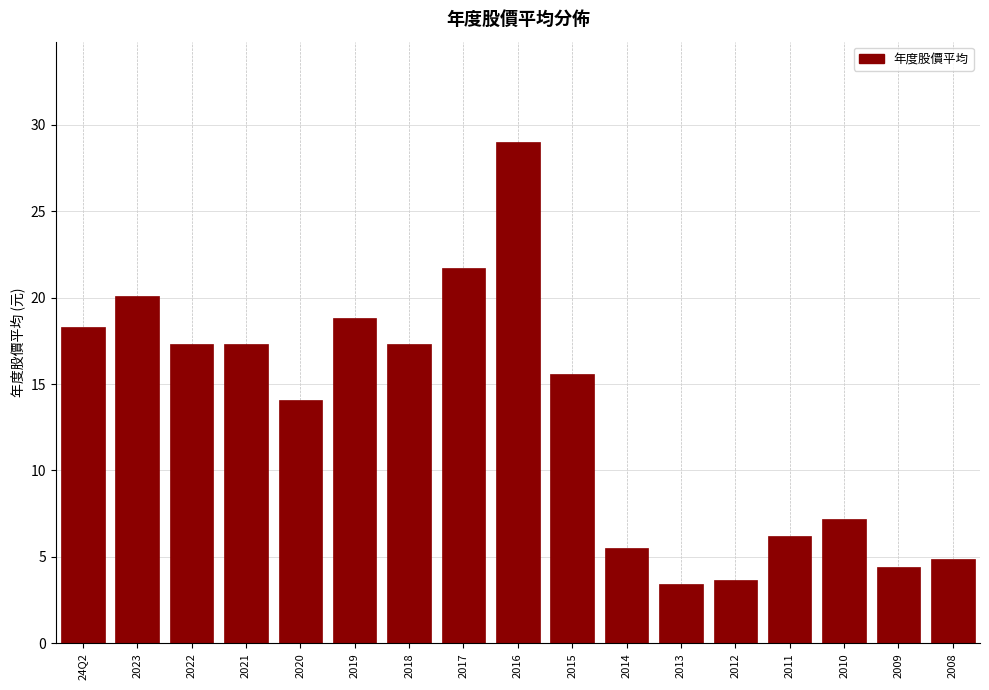

Reading left to right, transcribe all the data shown in this chart.

18.3	20.1	17.3	17.3	14.1	18.8	17.3	21.7	29.0	15.6	5.5	3.4	3.6	6.2	7.2	4.4	4.9